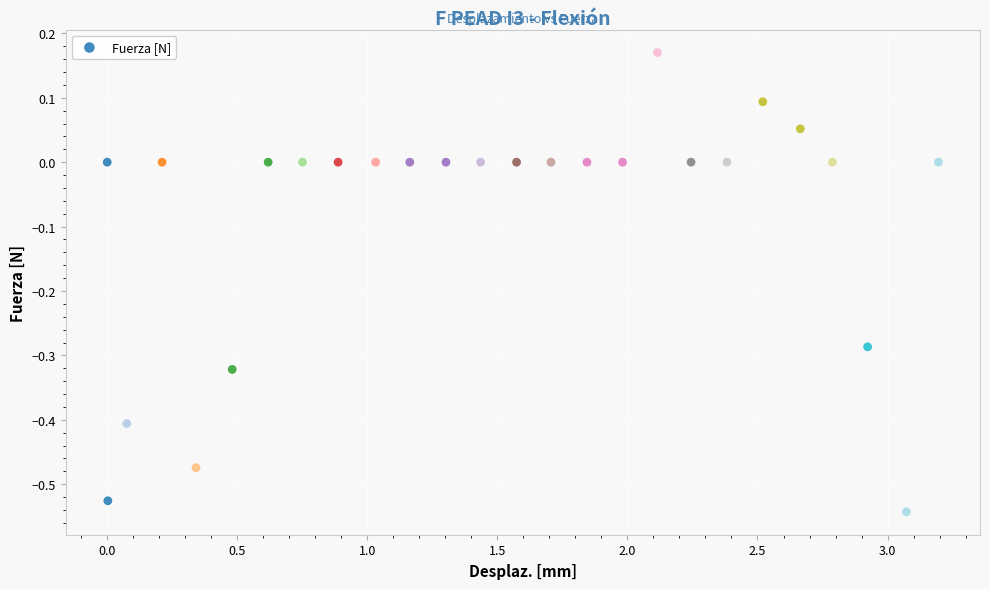

What is the range of Y values (max minus min)?

0.7